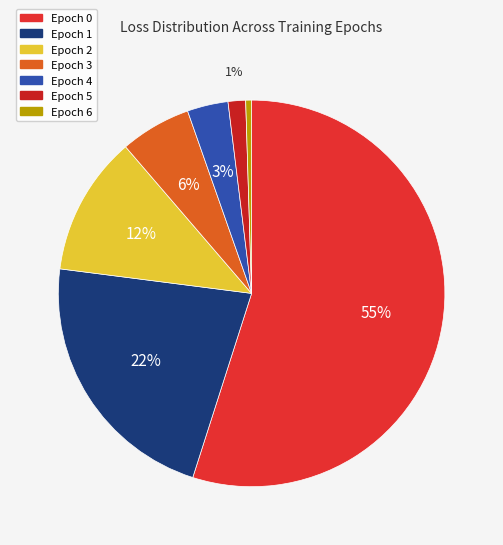

To the nearest percent, what portion does Epoch 0 represent?

55%